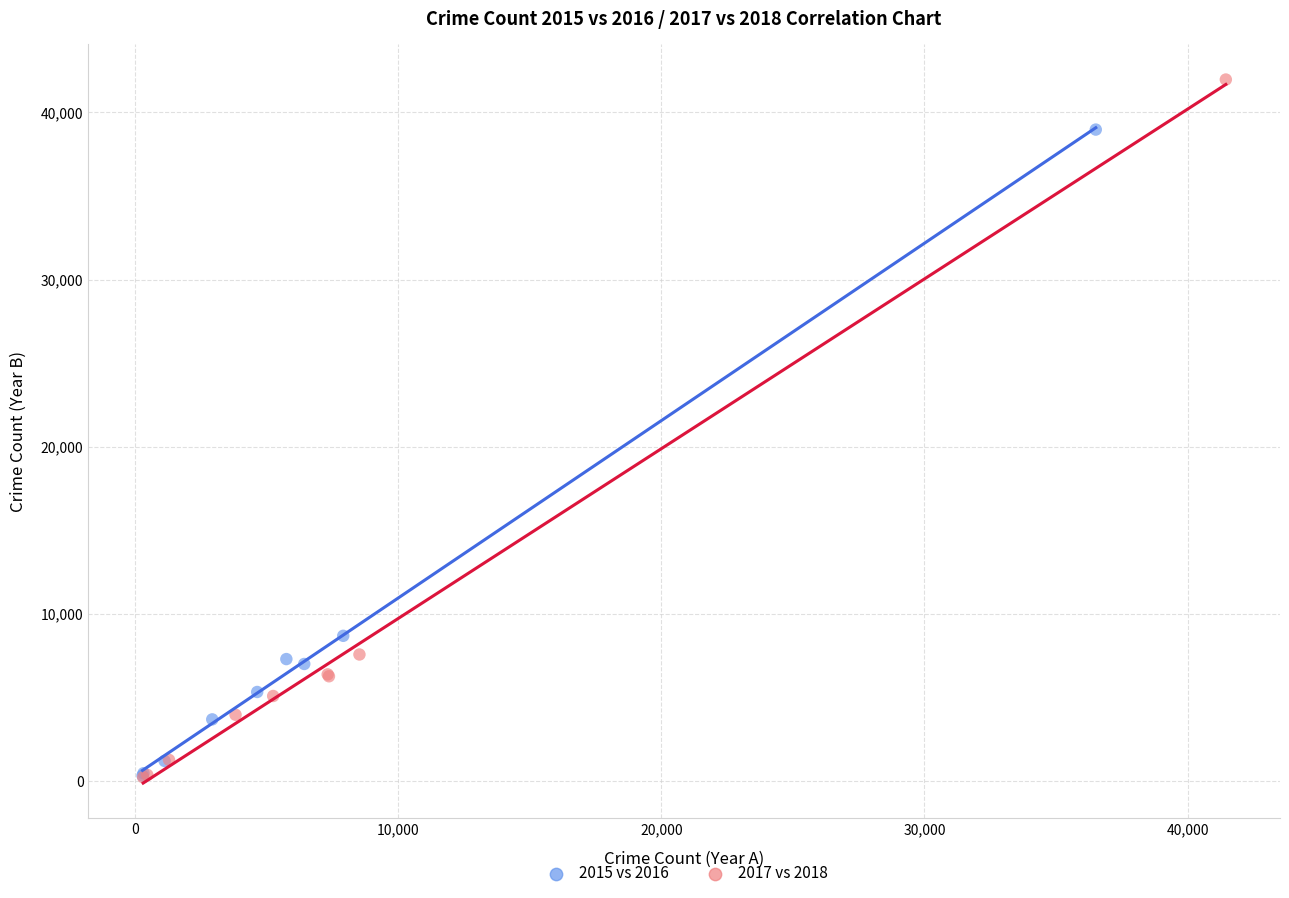

Which series has the largest Y range (max minus min)?

2017 vs 2018